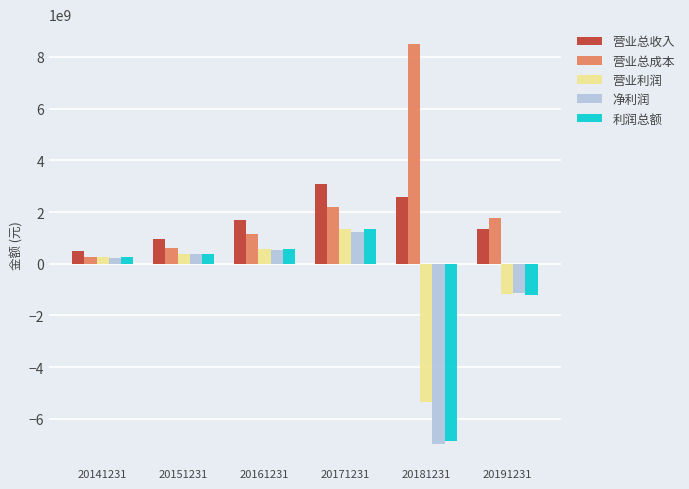

Is the value of 净利润 at 20191231 greater than the value of 利润总额 at 20181231?

Yes